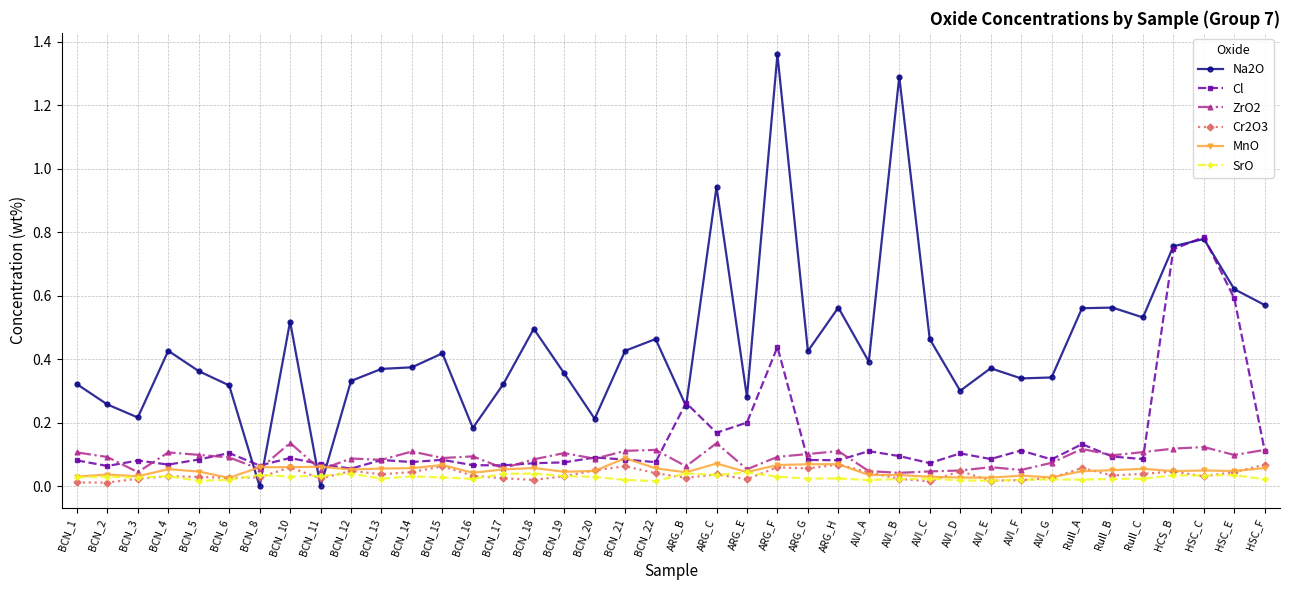

How many intersections are there between Na2O and Cr2O3?

4